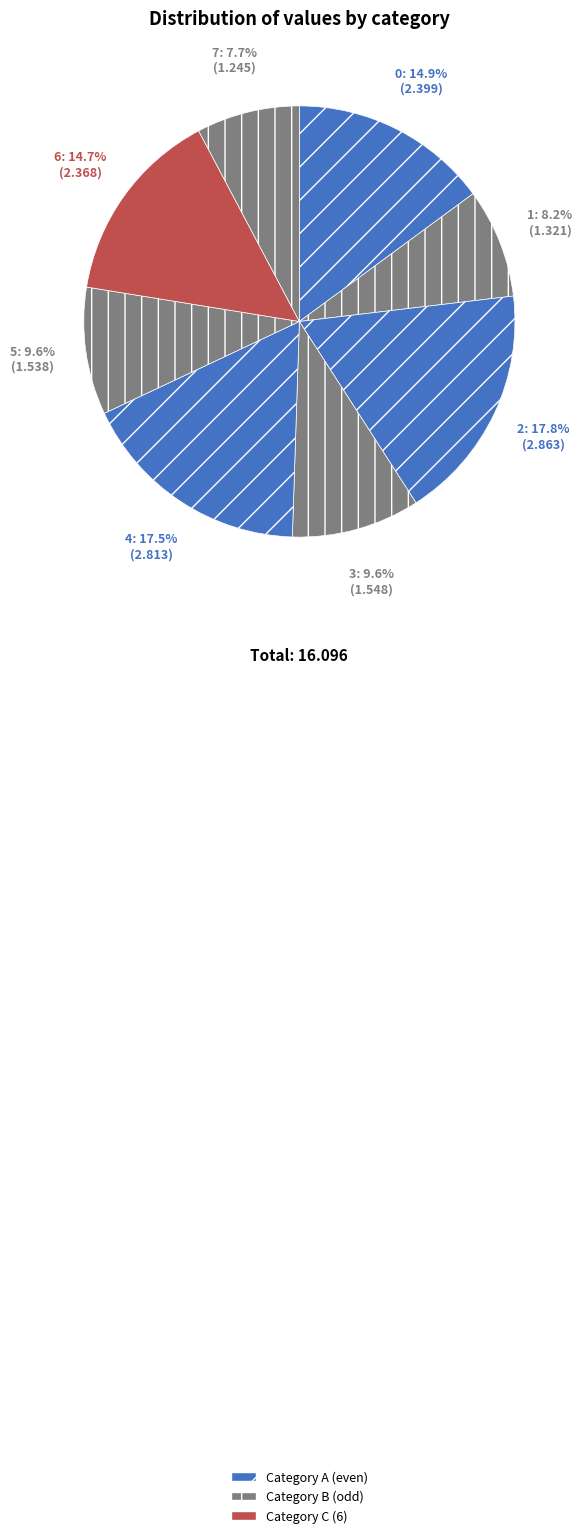

Approximately how many times larger is the value at 5 compared to 7?

1.2